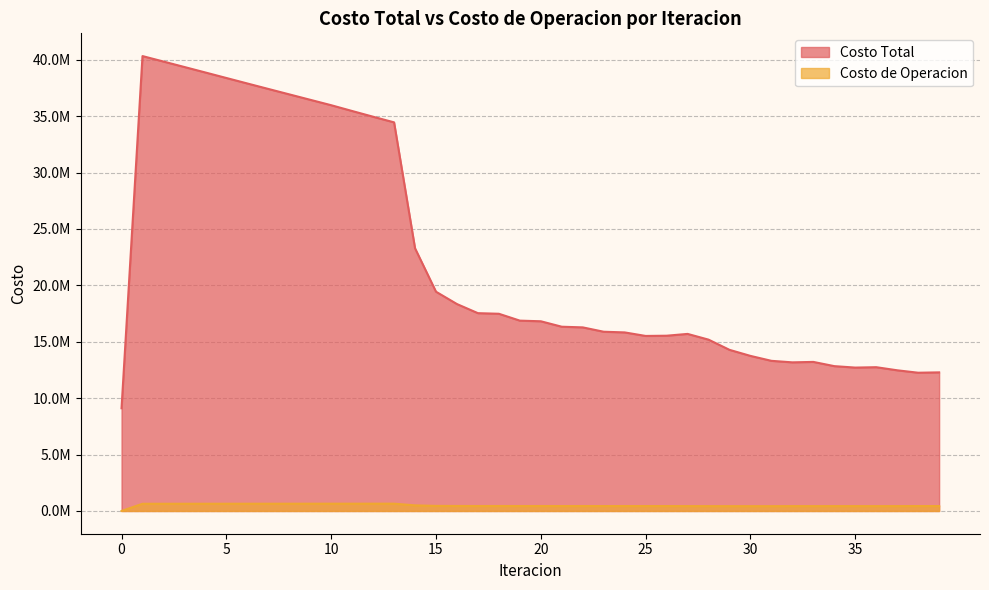

What is the difference between the maximum and minimum values in the Costo Total series?

31215697.5